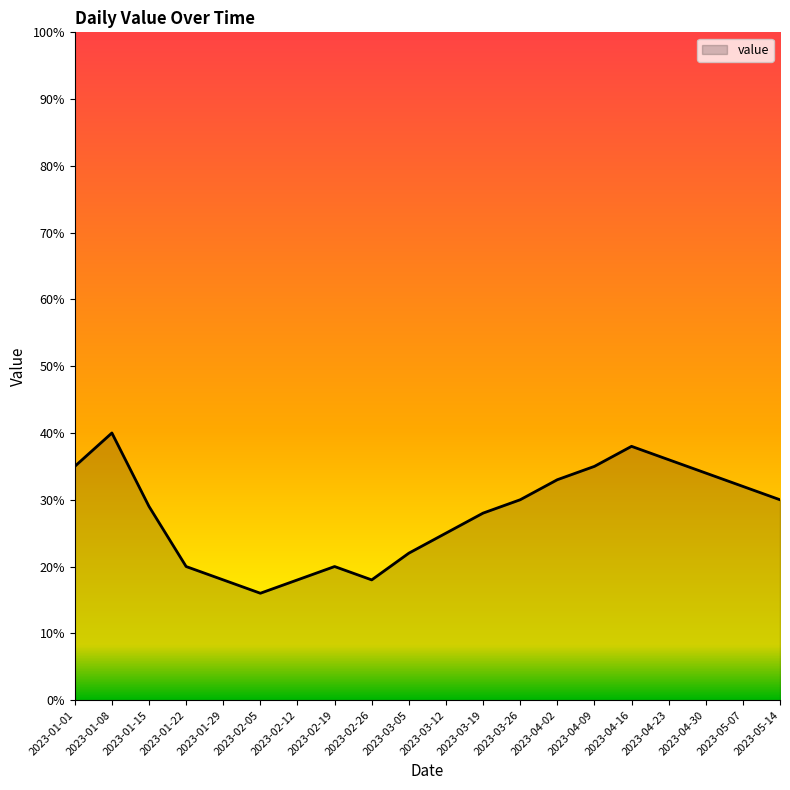

What is the change in value from 2023-03-19 to 2023-03-26?

+2